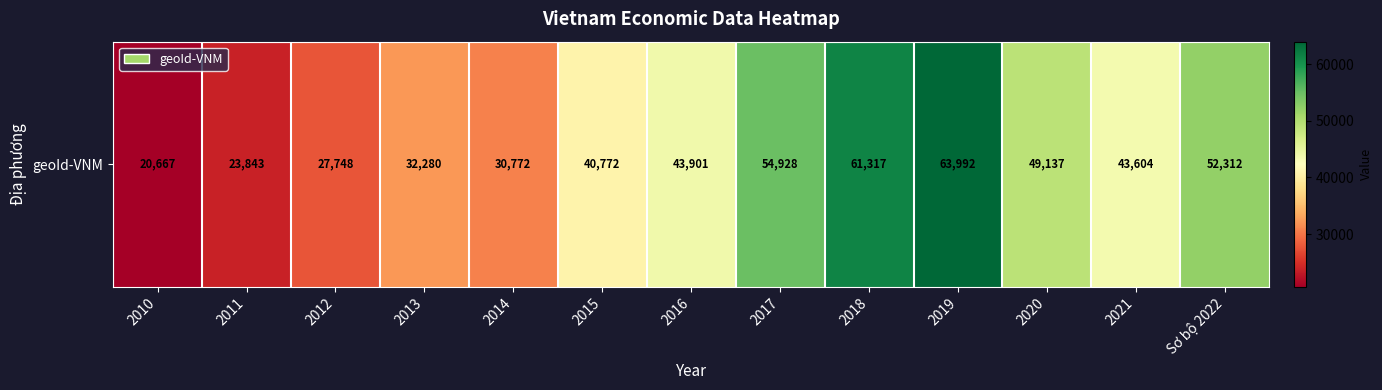

Reading left to right, what are all the values shown in this chart?

20667	23843	27748	32280	30772	40772	43901	54928	61317	63992	49137	43604	52312